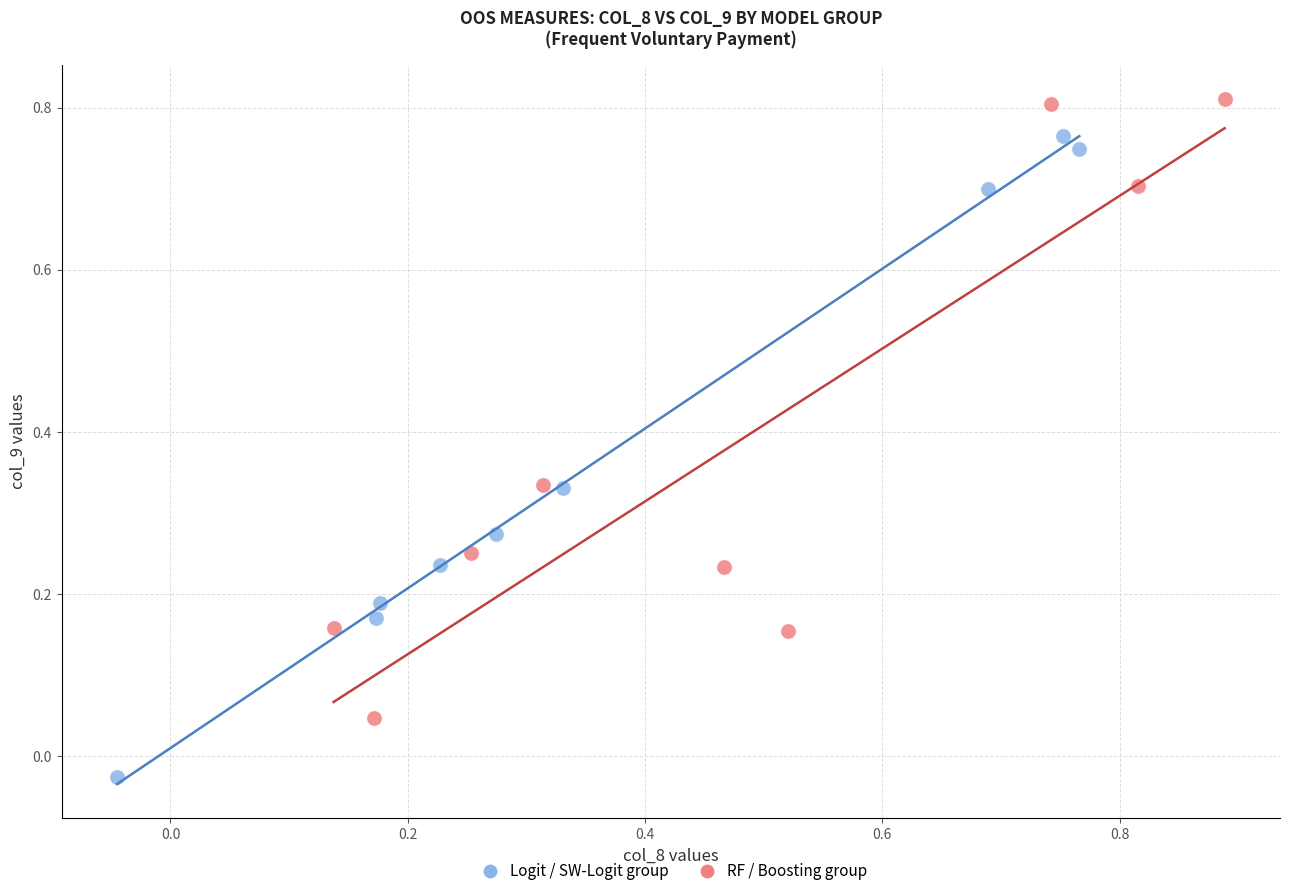

Which series contains the highest Y value?

RF / Boosting group